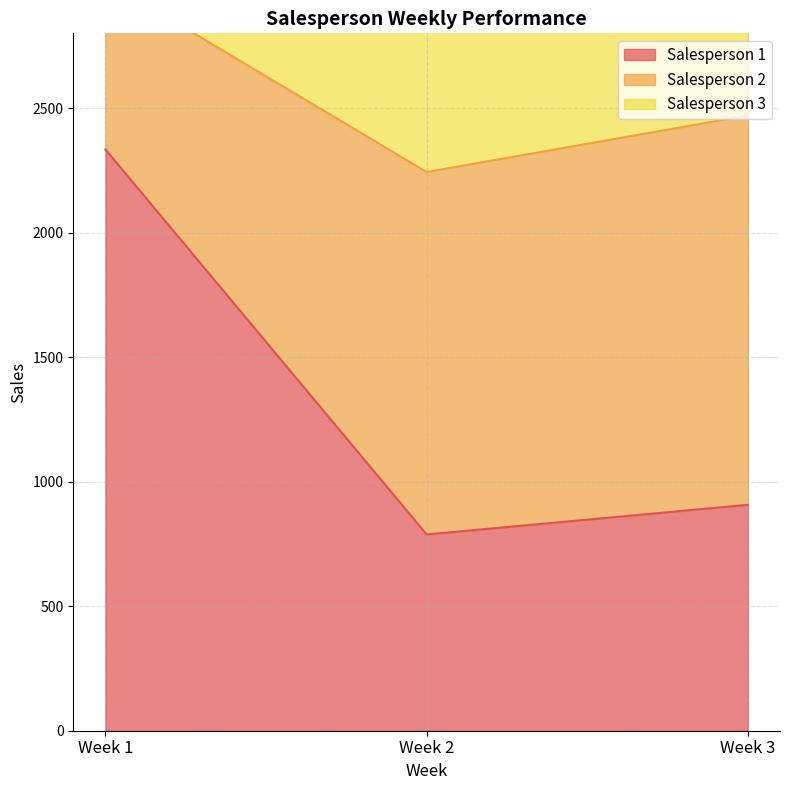

The value of Salesperson 1 at Week 2 is 1269. True or false?

False